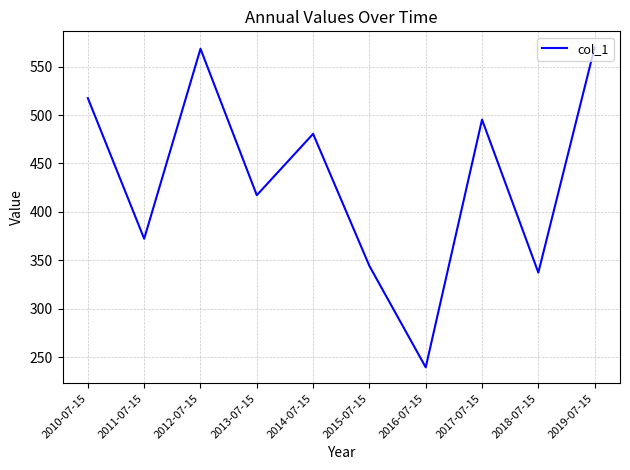

What is the sum of all values?

4342.3